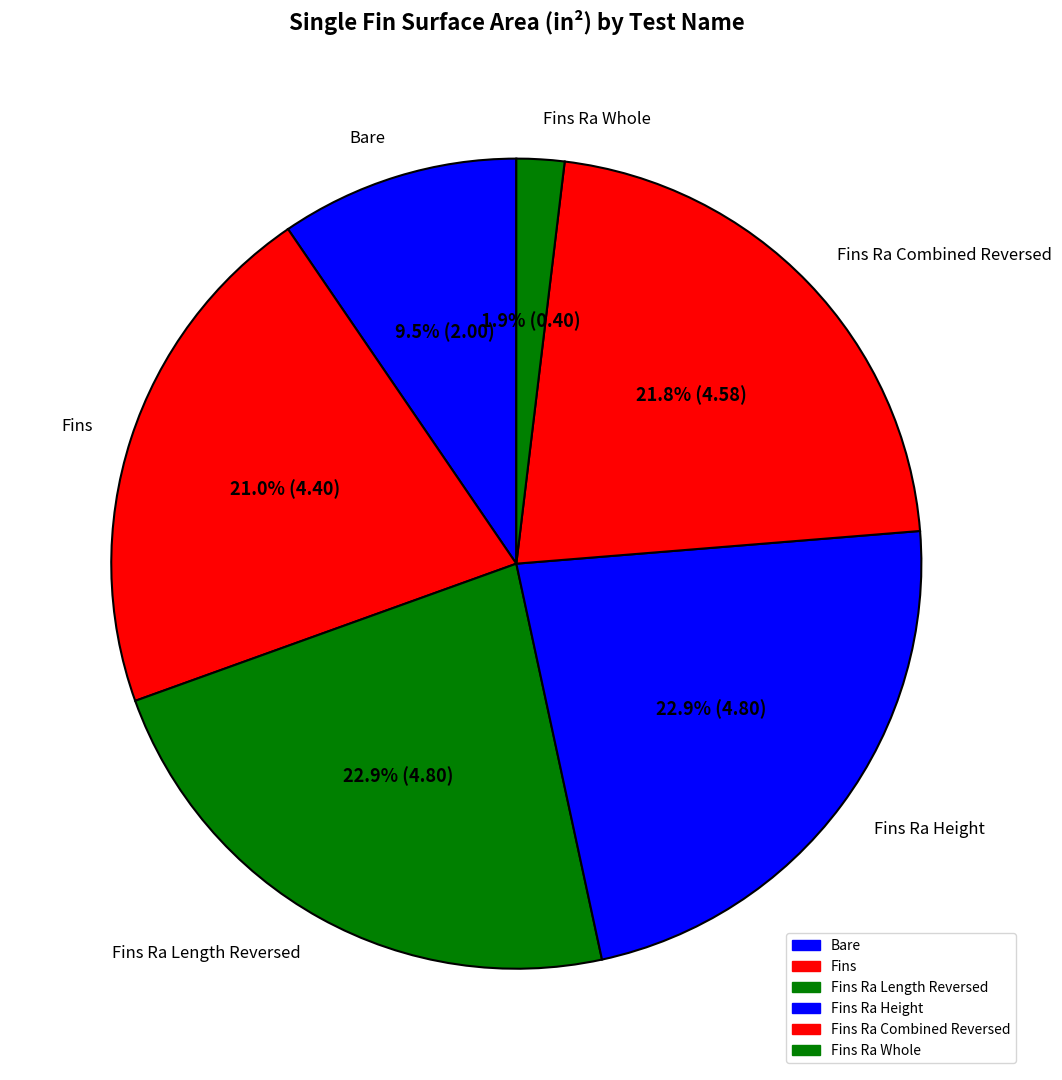

Which slice is the smallest?

Fins Ra Whole